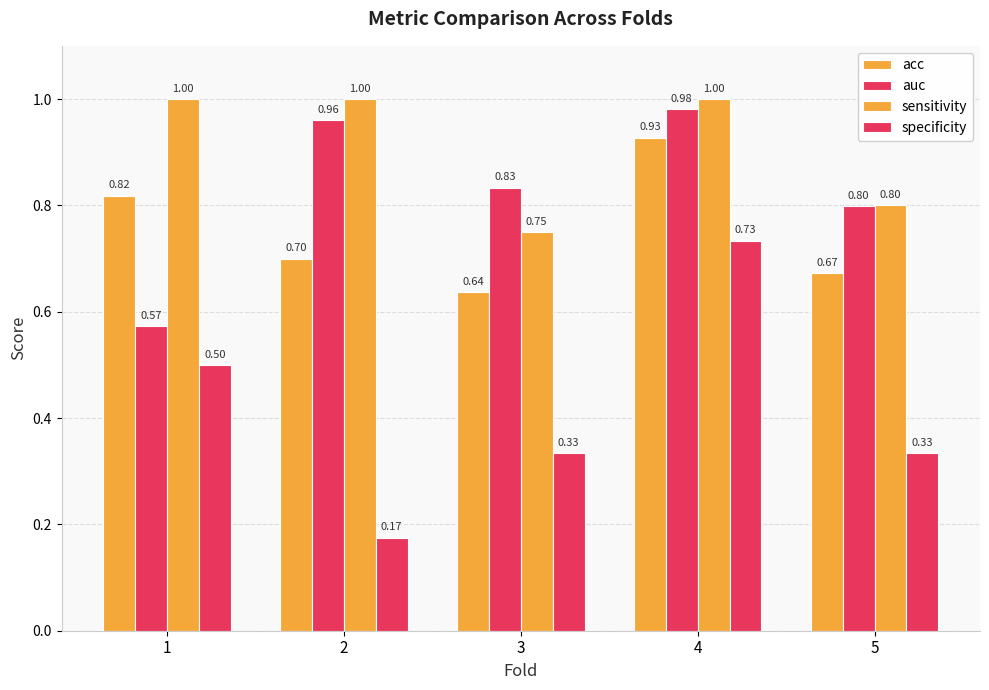

How many groups of bars are there?

5